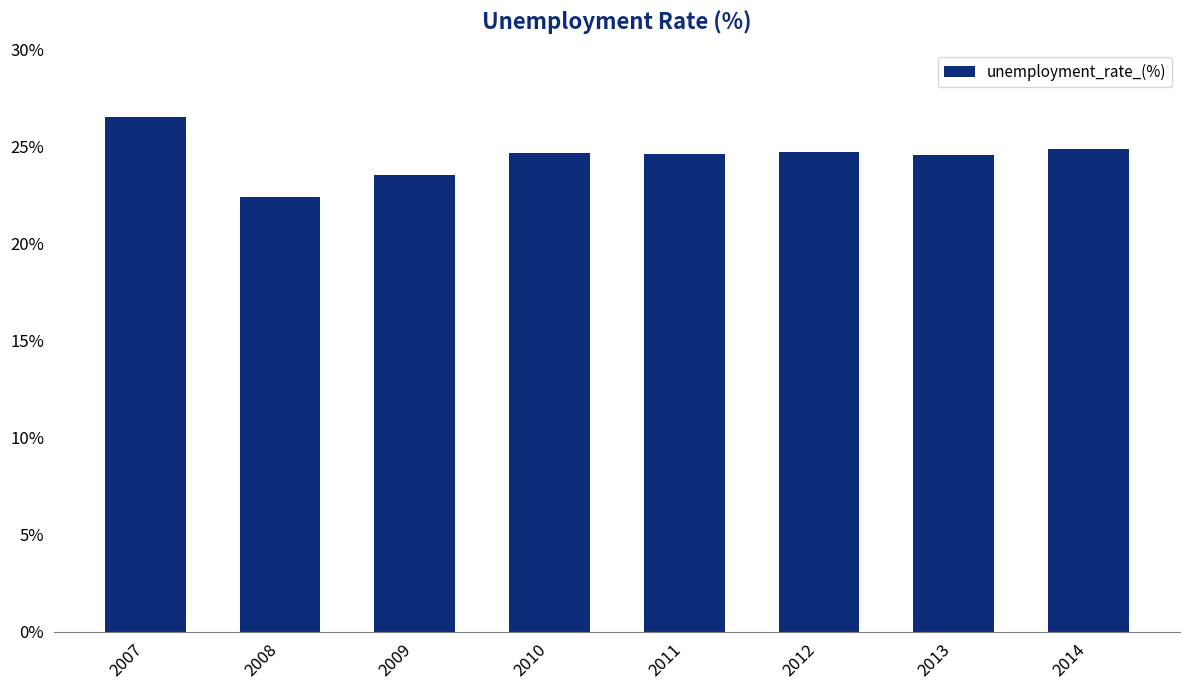

Is it true that the value at 2014 is 9.8?

False